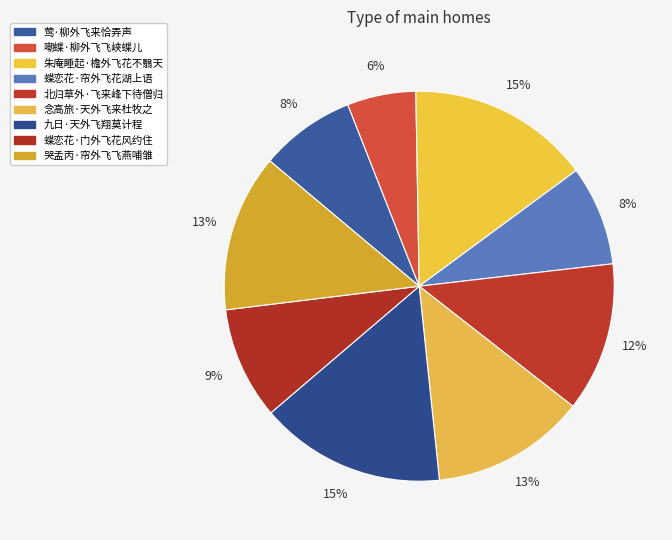

The 北归草外·飞来峰下待僧归 slice represents 1% of the pie. True or false?

False